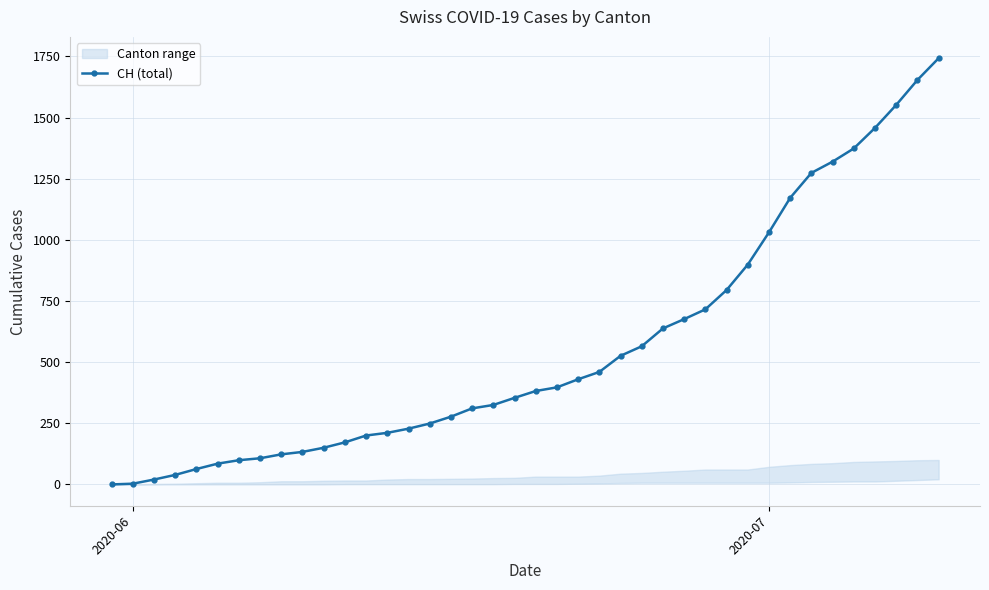

How many values in the CH (total) series are below 382?

20